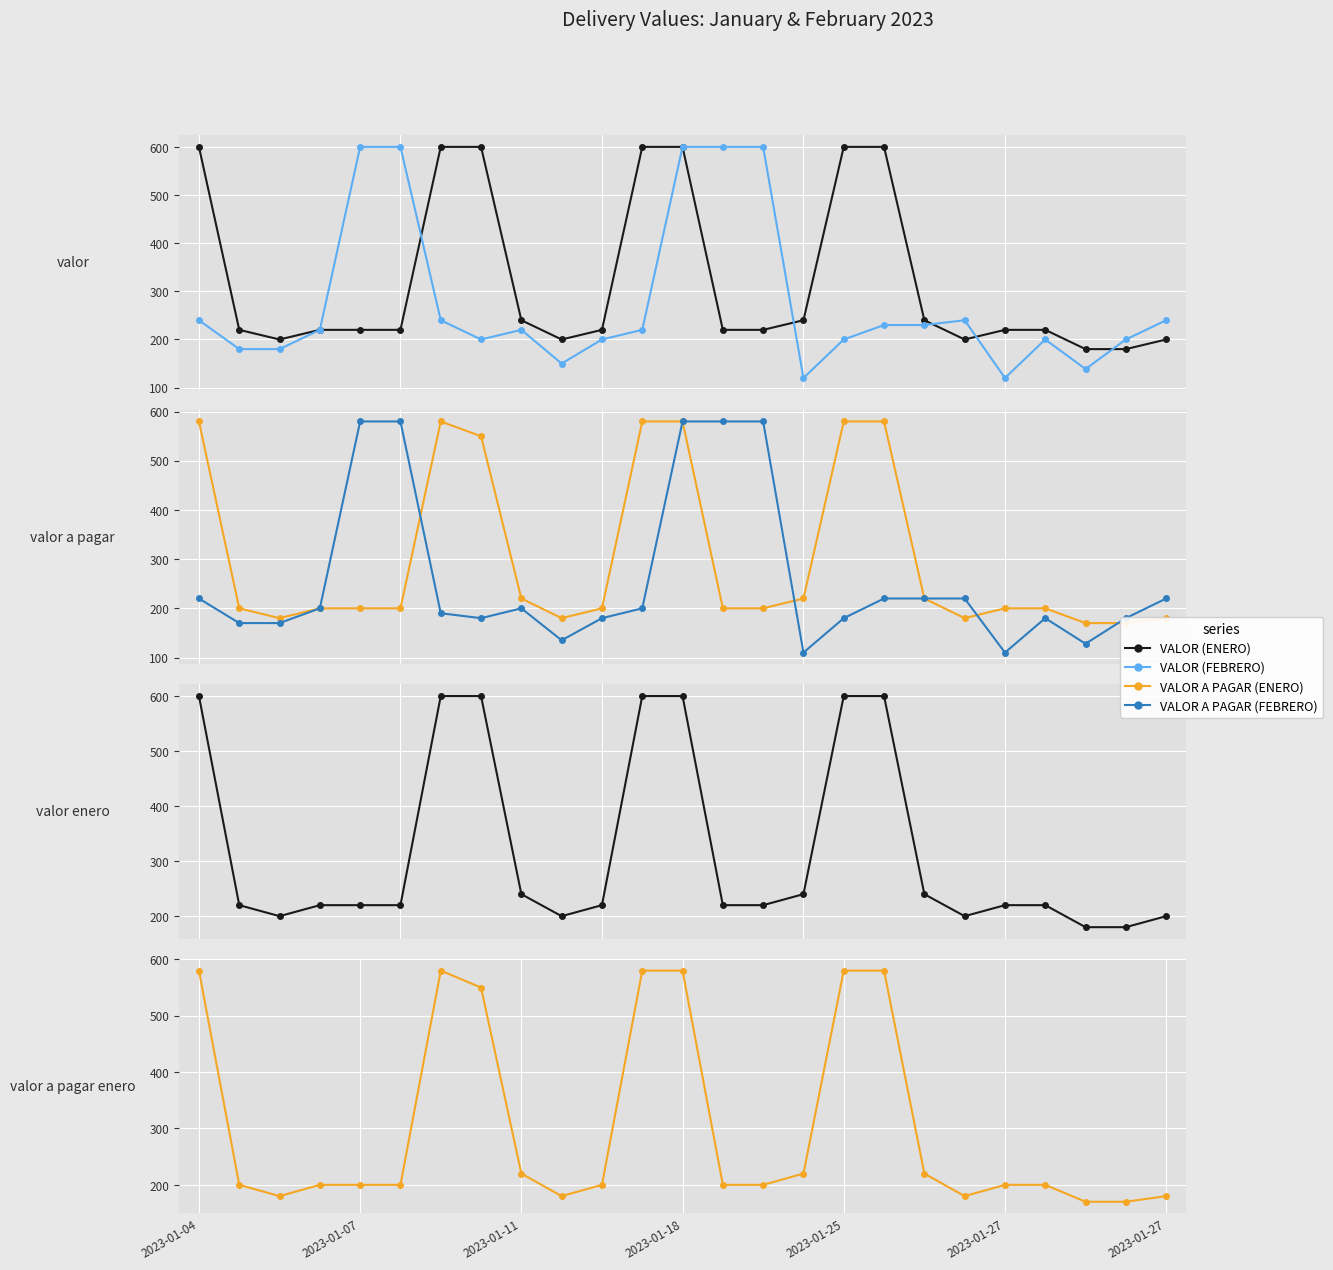

At 13, list the series in order from smallest to largest.

VALOR A PAGAR (ENERO), VALOR (ENERO), VALOR A PAGAR (FEBRERO), VALOR (FEBRERO)